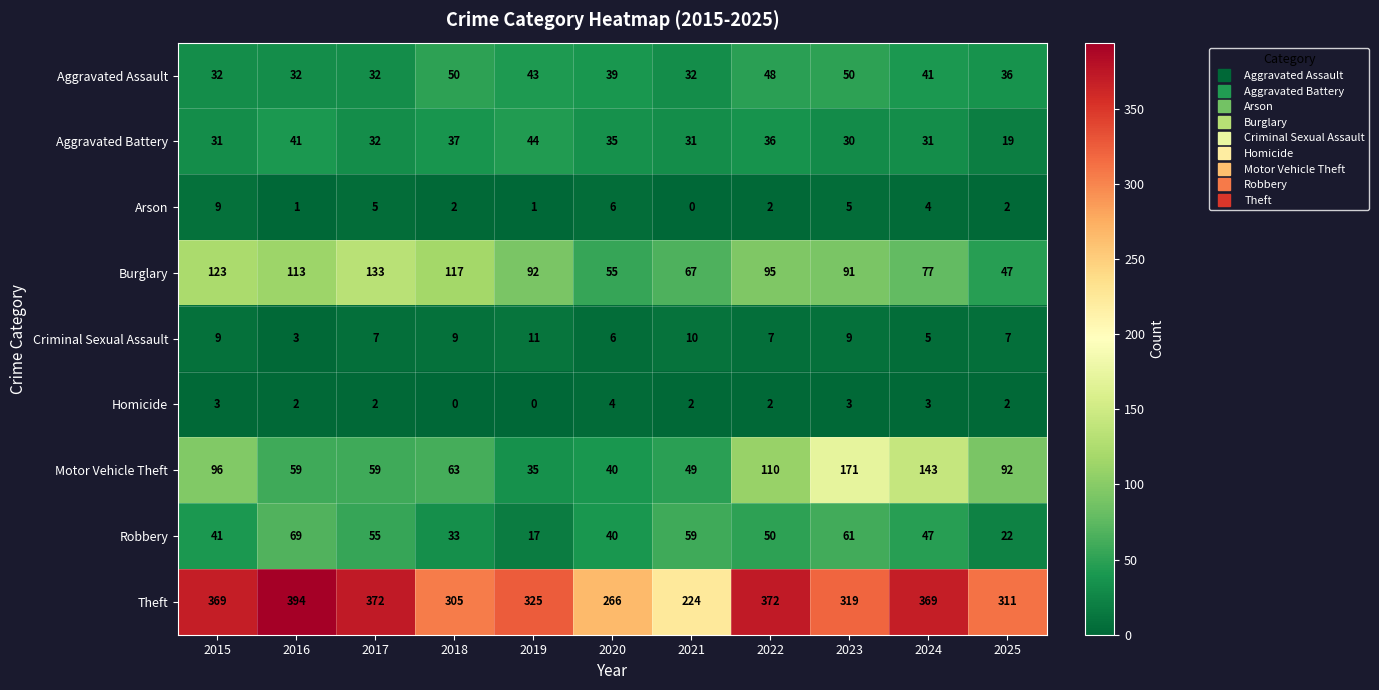

Is it true that Burglary equals 139 at 2019?

False